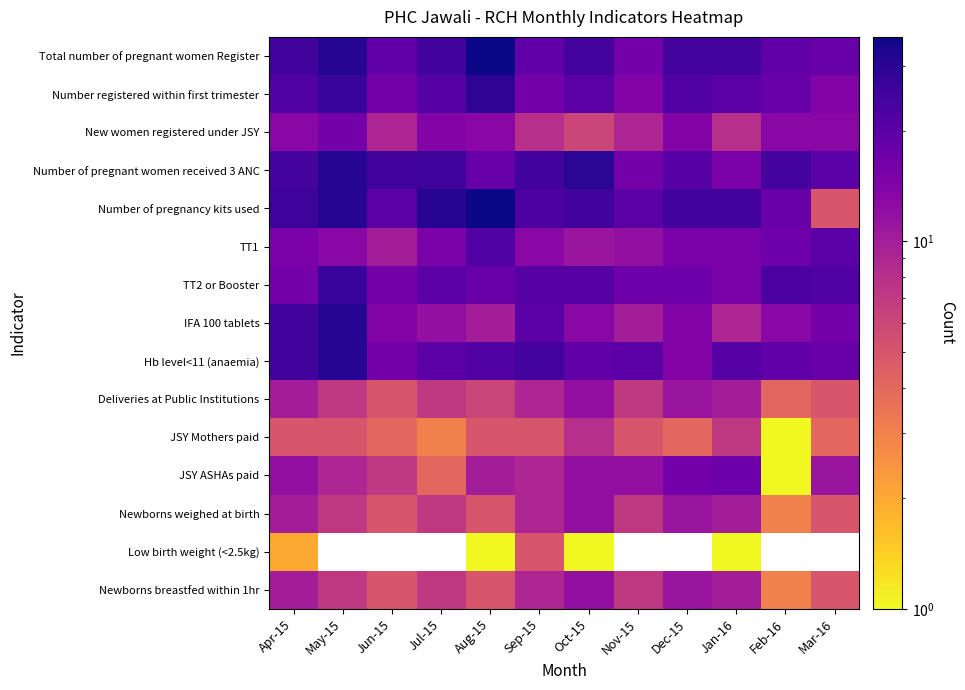

What is the difference between the maximum and minimum values in the Deliveries at Public Institutions series?

8.0